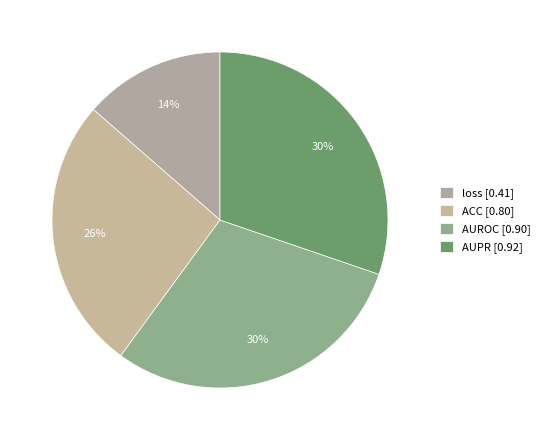

Does any single category account for the majority?

No